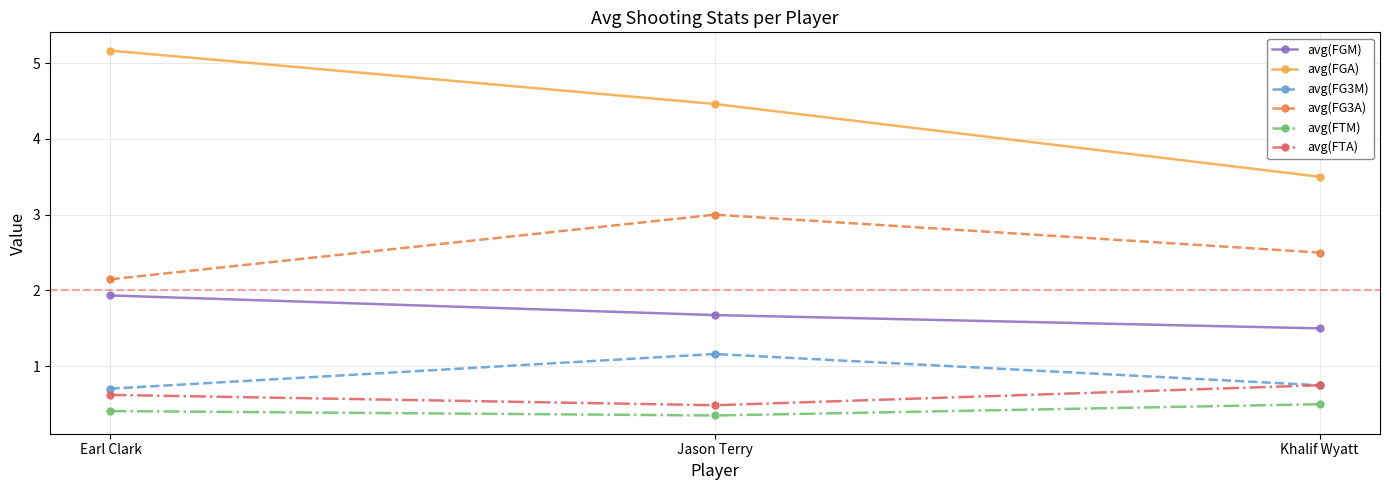

What are all the series names shown in the legend?

avg(FGM), avg(FGA), avg(FG3M), avg(FG3A), avg(FTM), avg(FTA)